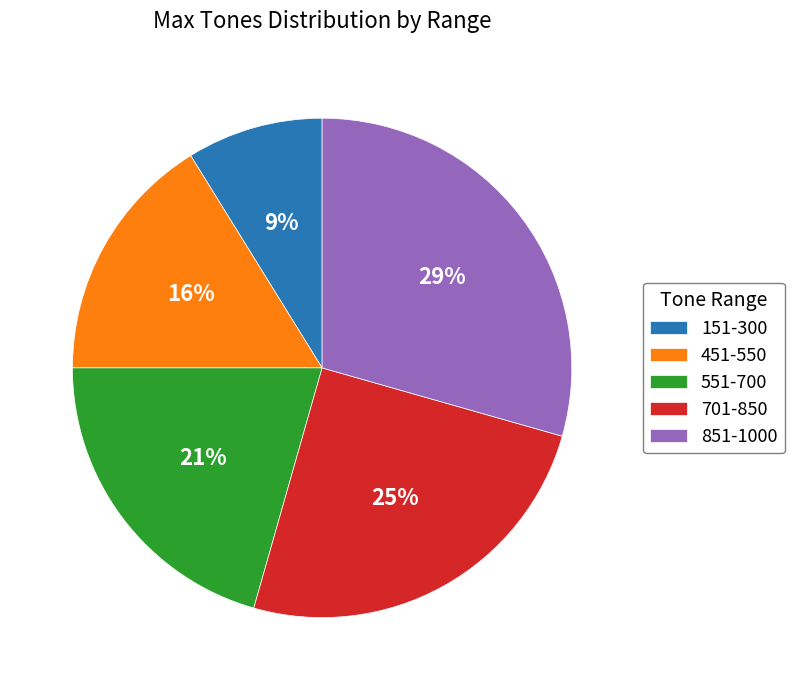

To the nearest percent, what percentage of the pie is 851-1000?

29%